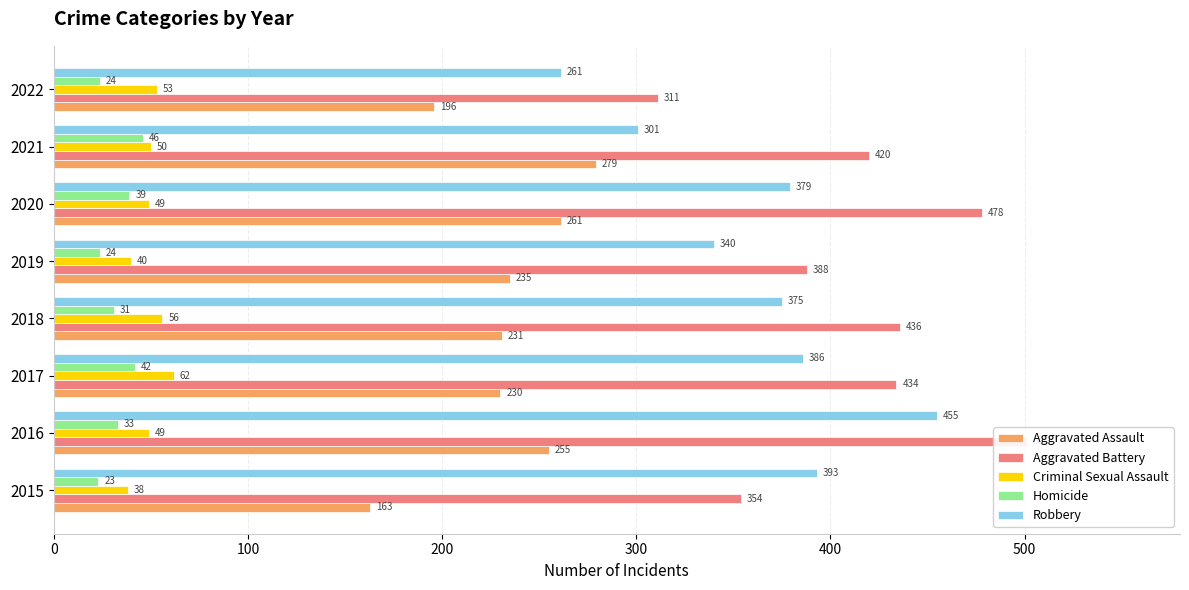

What is the highest value of the Aggravated Battery series?

501